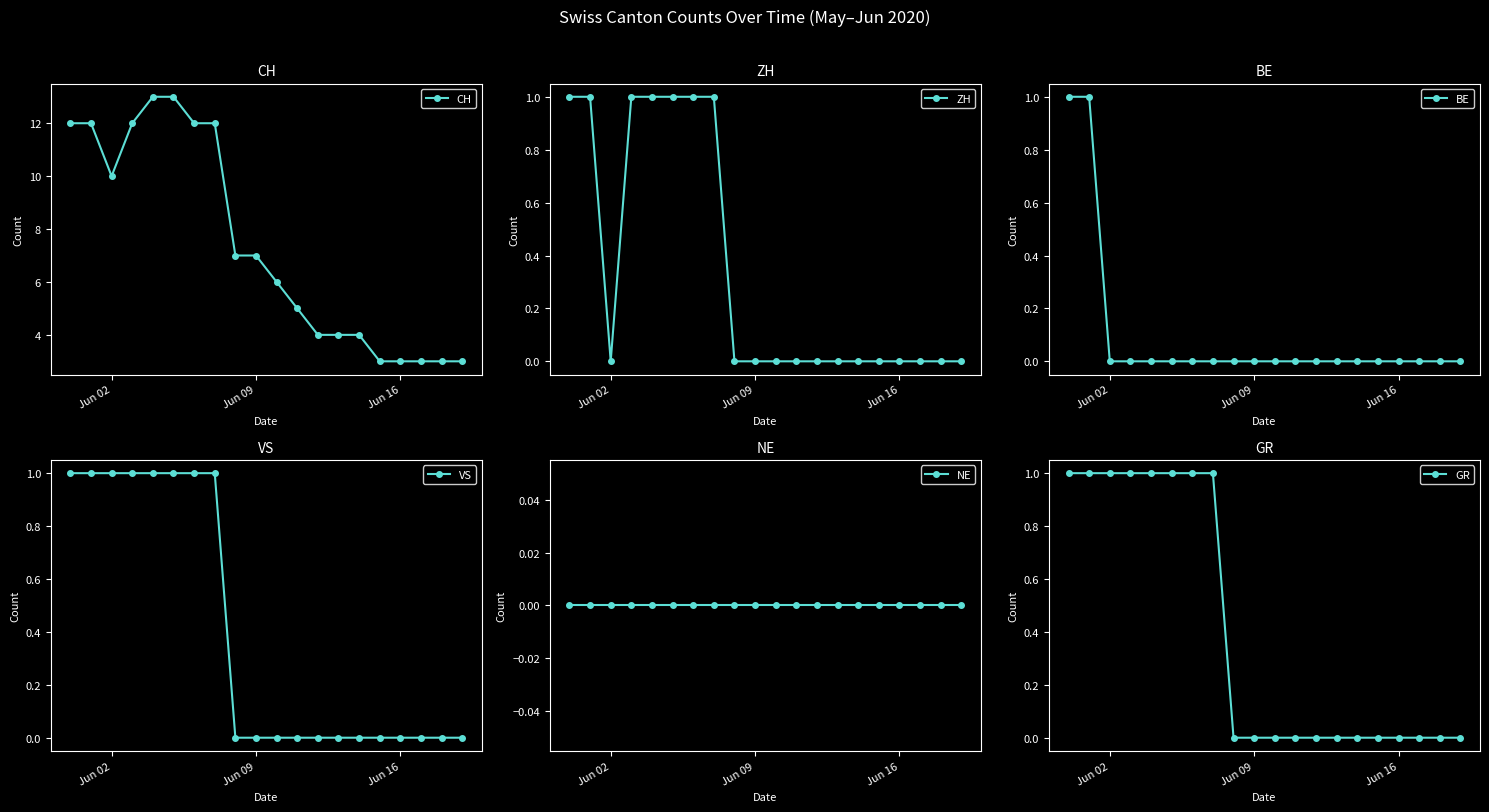

True or false: CH has a value of 15 at Jun 02.

False